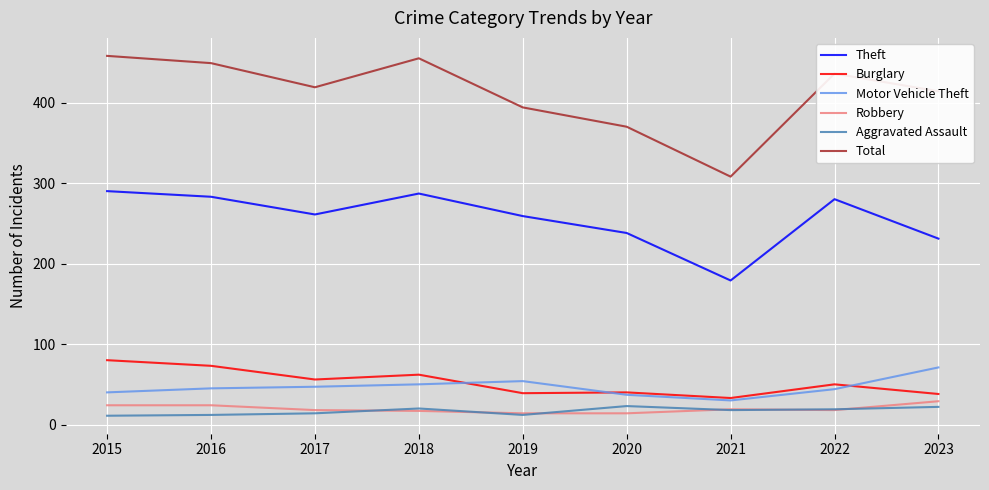

List the series in order of their peak value, lowest first.

Aggravated Assault, Robbery, Motor Vehicle Theft, Burglary, Theft, Total